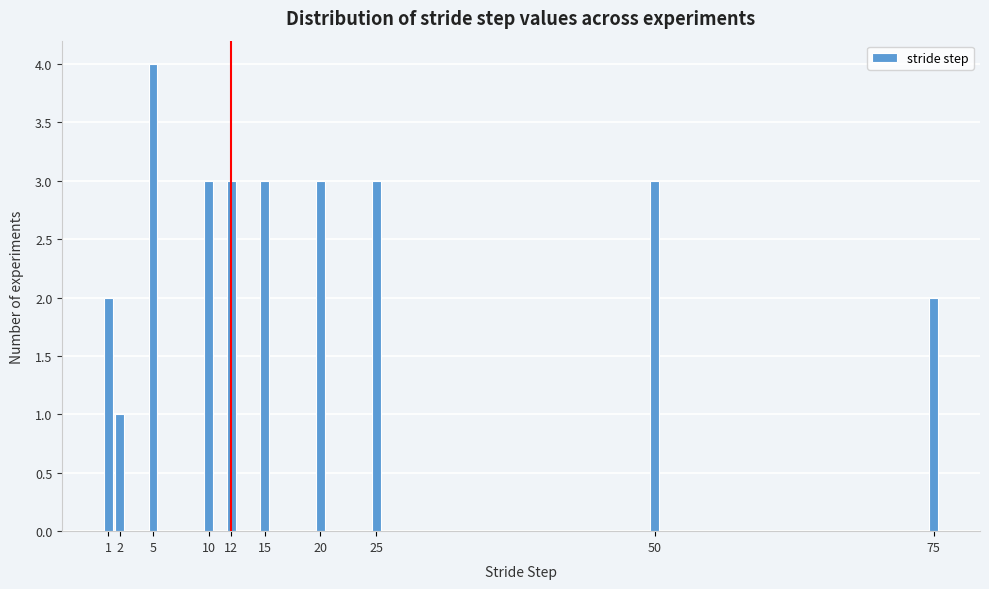

Reading left to right, list all the values displayed in this chart.

1=2	2=1	5=4	10=3	12=3	15=3	20=3	25=3	50=3	75=2